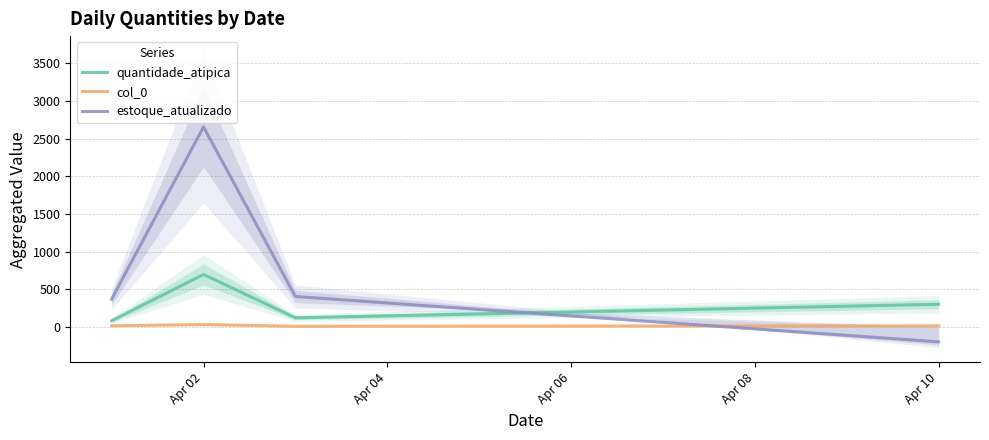

What are all the series names shown in the legend?

quantidade_atipica, col_0, estoque_atualizado